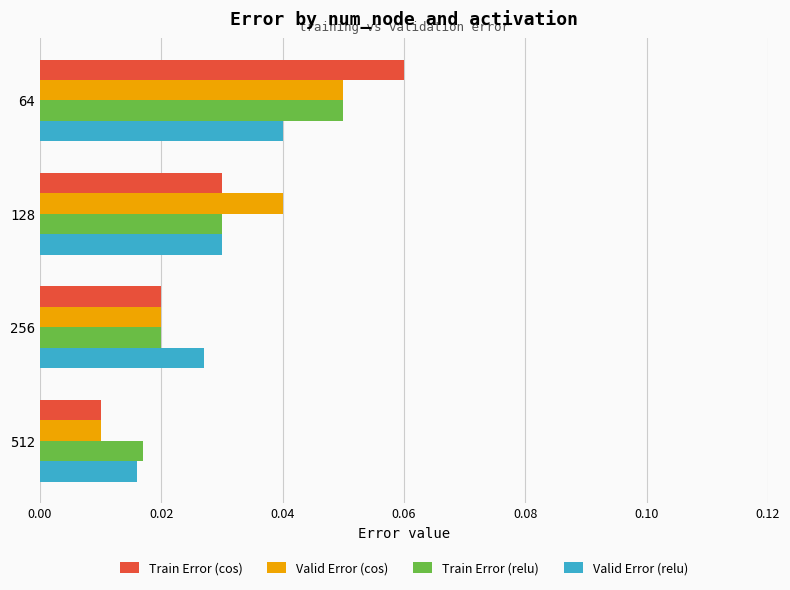

Between 64 and 256, which series saw the biggest shift?

Train Error (cos)